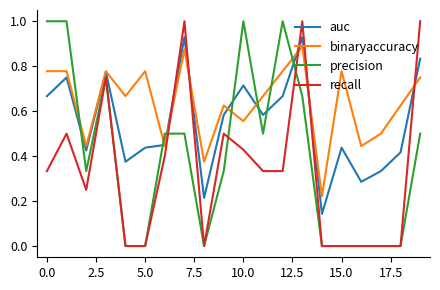

Count the precision values in the range 0 to 1.

20